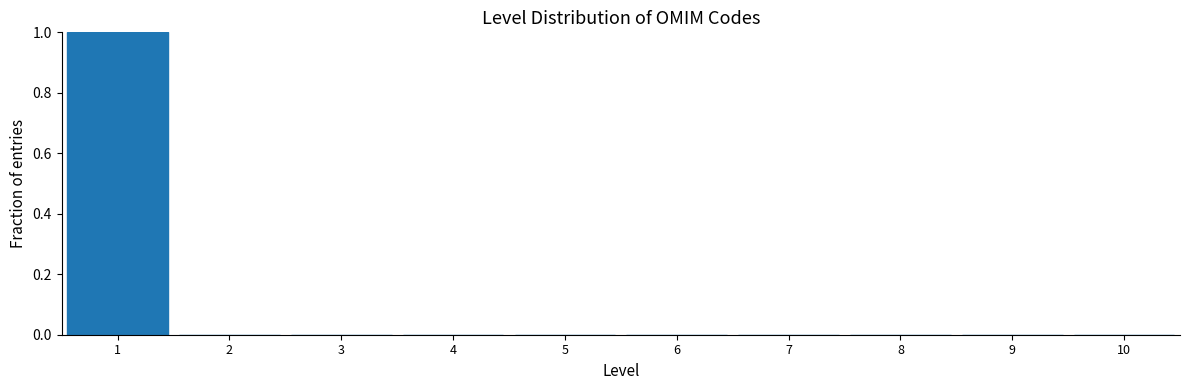

What is the height of the bar covering 0.5 to 1.5 on the x-axis? The values are not printed on the chart, so give them approximately, as read against the axis.

1